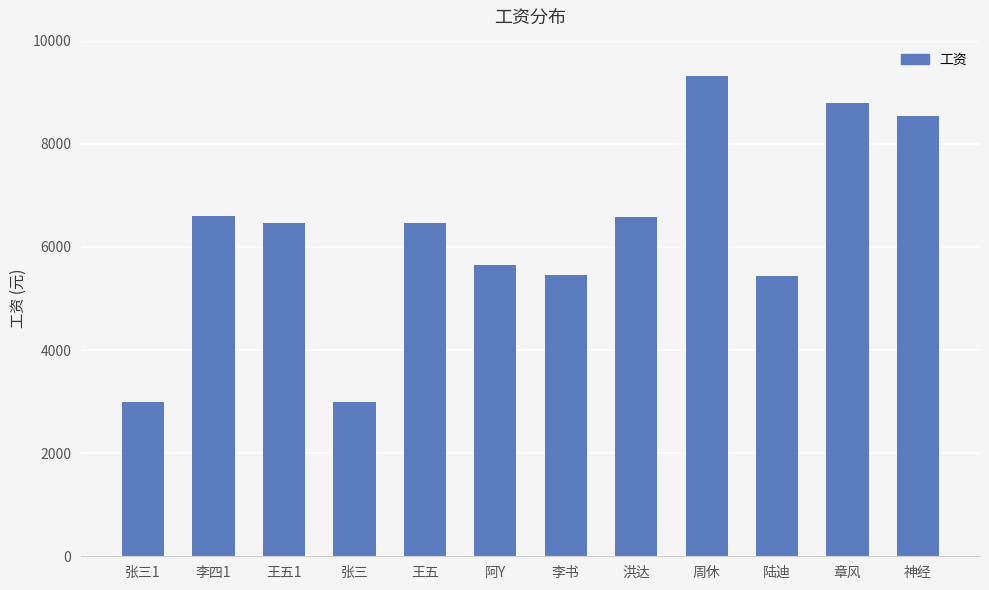

How many values are below 6456?

5